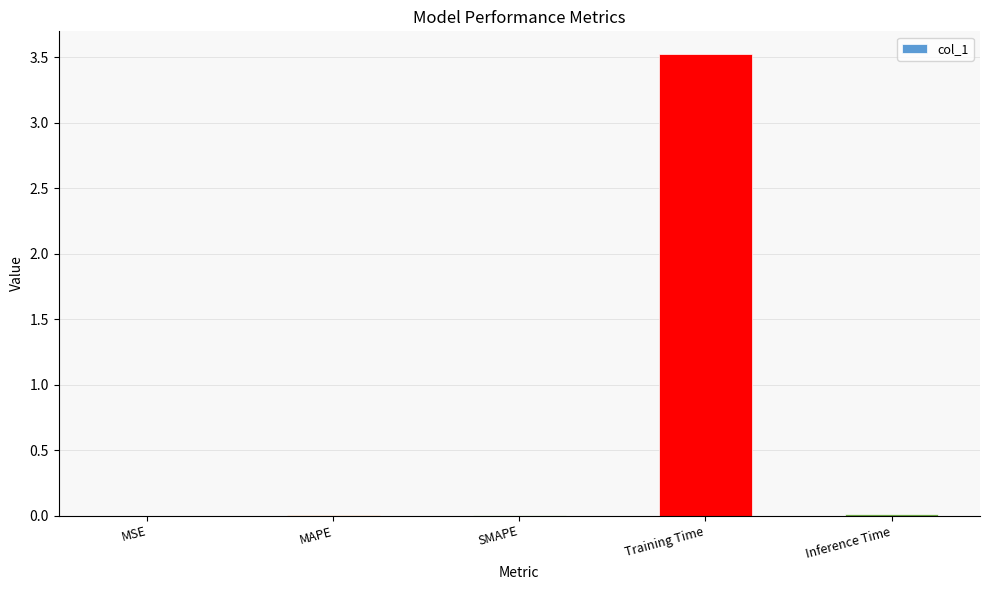

What is the sum of all values?

3.5